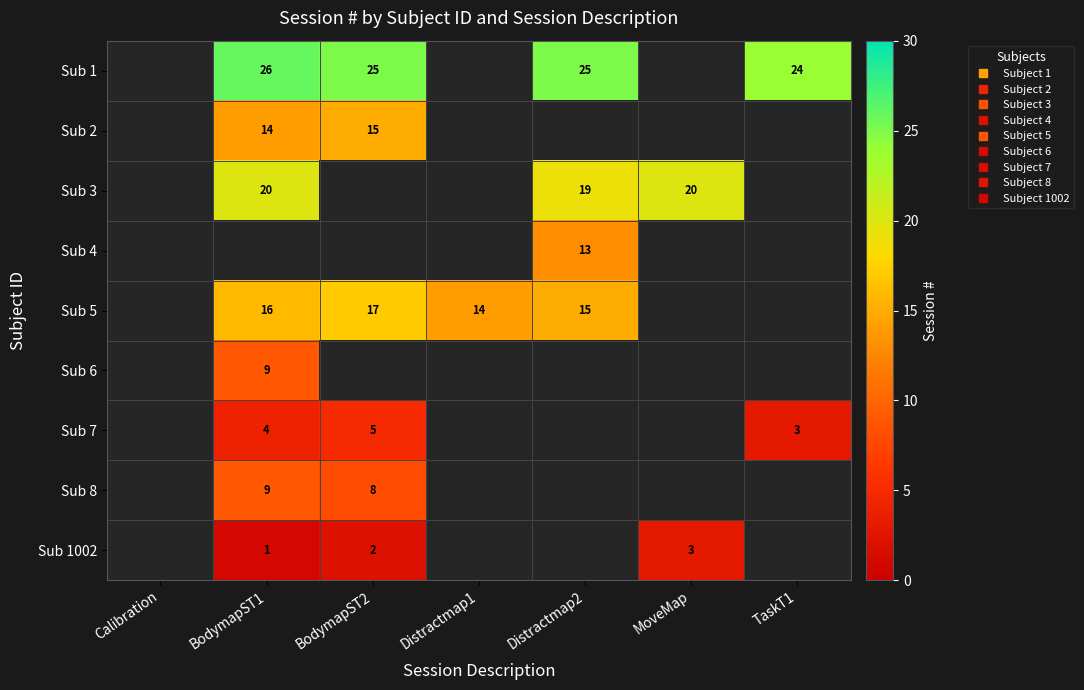

Is the value of Sub 4 at Distractmap1 greater than the value of Sub 5 at Distractmap1?

No